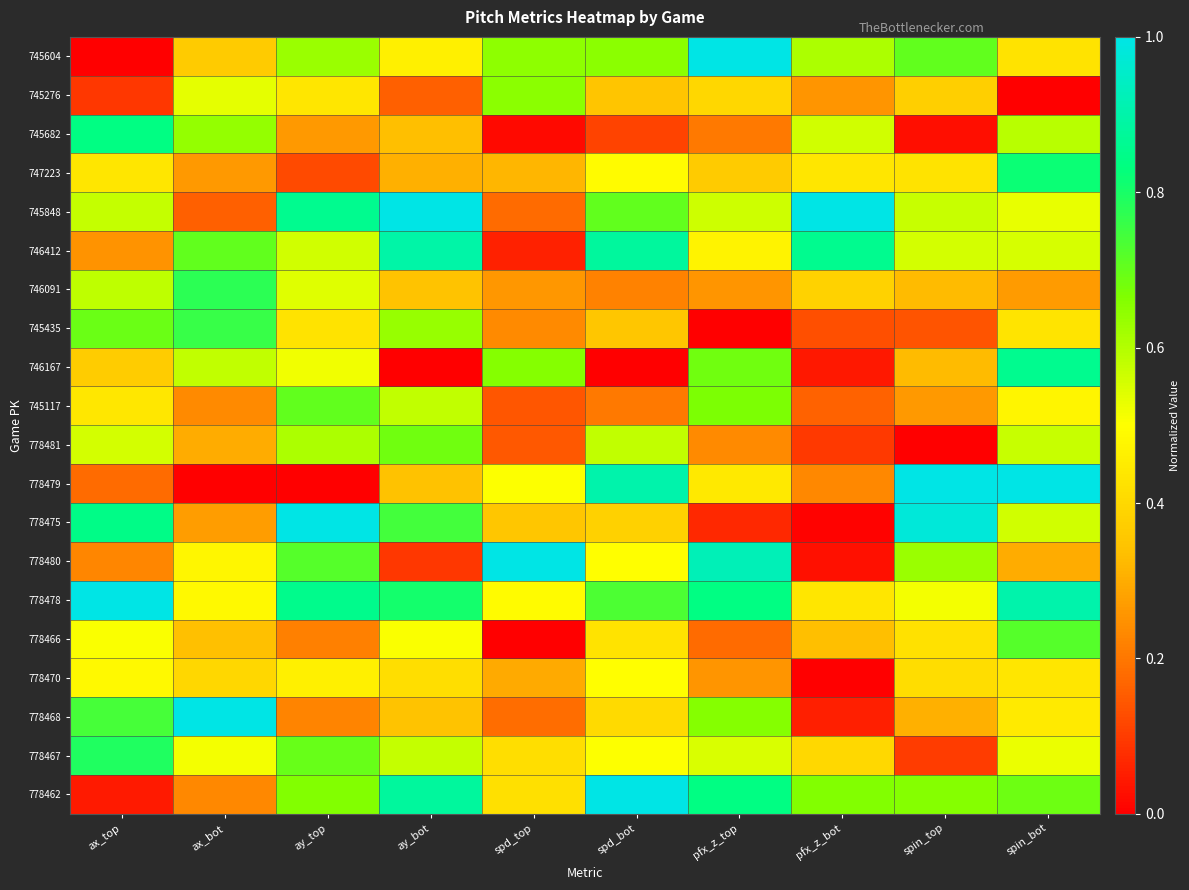

Reading left to right, transcribe all the data shown in this chart.

745604: ax_top=0.0	ax_bot=0.4	ay_top=0.6	ay_bot=0.5	spd_top=0.6	spd_bot=0.7	pfx_z_top=1.0	pfx_z_bot=0.6	spin_top=0.7	spin_bot=0.4
745276: ax_top=0.1	ax_bot=0.5	ay_top=0.4	ay_bot=0.2	spd_top=0.7	spd_bot=0.3	pfx_z_top=0.4	pfx_z_bot=0.3	spin_top=0.4	spin_bot=0.0
745682: ax_top=0.8	ax_bot=0.6	ay_top=0.3	ay_bot=0.3	spd_top=0.0	spd_bot=0.1	pfx_z_top=0.2	pfx_z_bot=0.6	spin_top=0.0	spin_bot=0.6
747223: ax_top=0.4	ax_bot=0.3	ay_top=0.1	ay_bot=0.3	spd_top=0.3	spd_bot=0.5	pfx_z_top=0.4	pfx_z_bot=0.4	spin_top=0.4	spin_bot=0.8
745848: ax_top=0.6	ax_bot=0.2	ay_top=0.9	ay_bot=1.0	spd_top=0.2	spd_bot=0.7	pfx_z_top=0.6	pfx_z_bot=1.0	spin_top=0.6	spin_bot=0.5
746412: ax_top=0.3	ax_bot=0.7	ay_top=0.6	ay_bot=0.9	spd_top=0.1	spd_bot=0.9	pfx_z_top=0.5	pfx_z_bot=0.9	spin_top=0.6	spin_bot=0.6
746091: ax_top=0.6	ax_bot=0.8	ay_top=0.5	ay_bot=0.3	spd_top=0.3	spd_bot=0.2	pfx_z_top=0.3	pfx_z_bot=0.4	spin_top=0.3	spin_bot=0.3
745435: ax_top=0.7	ax_bot=0.8	ay_top=0.4	ay_bot=0.6	spd_top=0.2	spd_bot=0.4	pfx_z_top=0.0	pfx_z_bot=0.1	spin_top=0.1	spin_bot=0.4
746167: ax_top=0.4	ax_bot=0.6	ay_top=0.5	ay_bot=0.0	spd_top=0.7	spd_bot=0.0	pfx_z_top=0.7	pfx_z_bot=0.0	spin_top=0.3	spin_bot=0.9
745117: ax_top=0.4	ax_bot=0.2	ay_top=0.7	ay_bot=0.6	spd_top=0.1	spd_bot=0.2	pfx_z_top=0.7	pfx_z_bot=0.2	spin_top=0.3	spin_bot=0.5
778481: ax_top=0.6	ax_bot=0.3	ay_top=0.6	ay_bot=0.7	spd_top=0.1	spd_bot=0.6	pfx_z_top=0.2	pfx_z_bot=0.1	spin_top=0.0	spin_bot=0.6
778479: ax_top=0.2	ax_bot=0.0	ay_top=0.0	ay_bot=0.3	spd_top=0.5	spd_bot=0.9	pfx_z_top=0.4	pfx_z_bot=0.2	spin_top=1.0	spin_bot=1.0
778475: ax_top=0.8	ax_bot=0.3	ay_top=1.0	ay_bot=0.7	spd_top=0.4	spd_bot=0.4	pfx_z_top=0.1	pfx_z_bot=0.0	spin_top=1.0	spin_bot=0.6
778480: ax_top=0.2	ax_bot=0.5	ay_top=0.7	ay_bot=0.1	spd_top=1.0	spd_bot=0.5	pfx_z_top=0.9	pfx_z_bot=0.0	spin_top=0.6	spin_bot=0.3
778478: ax_top=1.0	ax_bot=0.5	ay_top=0.9	ay_bot=0.8	spd_top=0.5	spd_bot=0.7	pfx_z_top=0.8	pfx_z_bot=0.4	spin_top=0.5	spin_bot=0.9
778466: ax_top=0.5	ax_bot=0.3	ay_top=0.2	ay_bot=0.5	spd_top=0.0	spd_bot=0.4	pfx_z_top=0.2	pfx_z_bot=0.3	spin_top=0.4	spin_bot=0.7
778470: ax_top=0.5	ax_bot=0.4	ay_top=0.5	ay_bot=0.4	spd_top=0.3	spd_bot=0.5	pfx_z_top=0.3	pfx_z_bot=0.0	spin_top=0.4	spin_bot=0.4
778468: ax_top=0.7	ax_bot=1.0	ay_top=0.2	ay_bot=0.3	spd_top=0.2	spd_bot=0.4	pfx_z_top=0.7	pfx_z_bot=0.1	spin_top=0.3	spin_bot=0.4
778467: ax_top=0.8	ax_bot=0.5	ay_top=0.7	ay_bot=0.6	spd_top=0.4	spd_bot=0.5	pfx_z_top=0.5	pfx_z_bot=0.4	spin_top=0.1	spin_bot=0.5
778462: ax_top=0.0	ax_bot=0.2	ay_top=0.7	ay_bot=0.9	spd_top=0.4	spd_bot=1.0	pfx_z_top=0.8	pfx_z_bot=0.7	spin_top=0.7	spin_bot=0.7